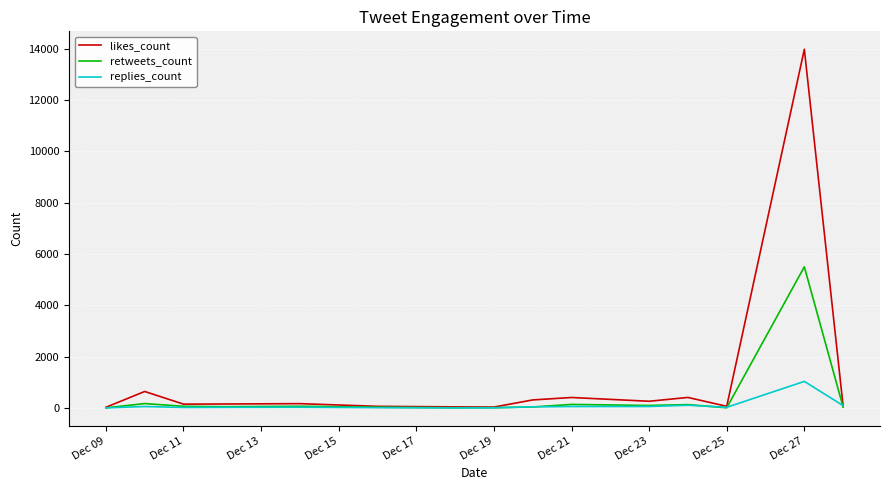

Which series has the largest total across all categories?

likes_count